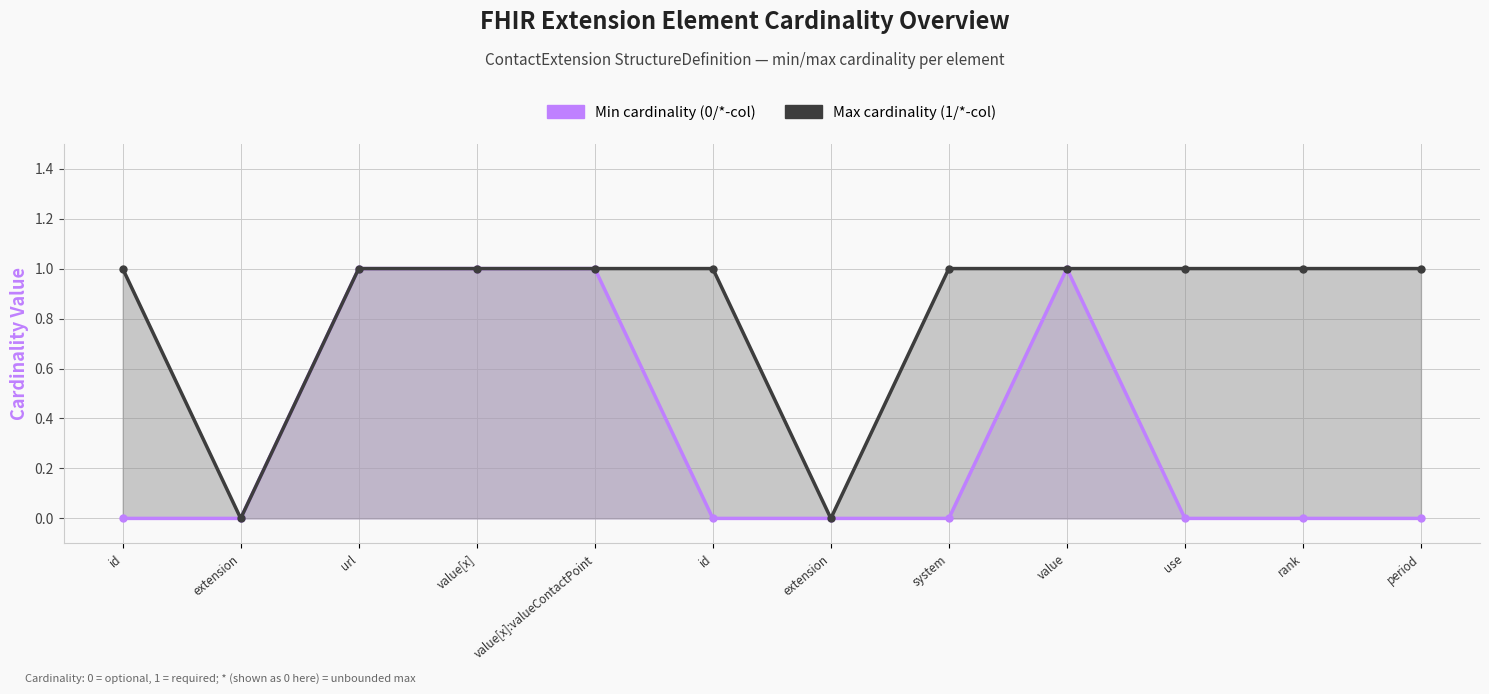

Which has a higher value, extension or system?

extension